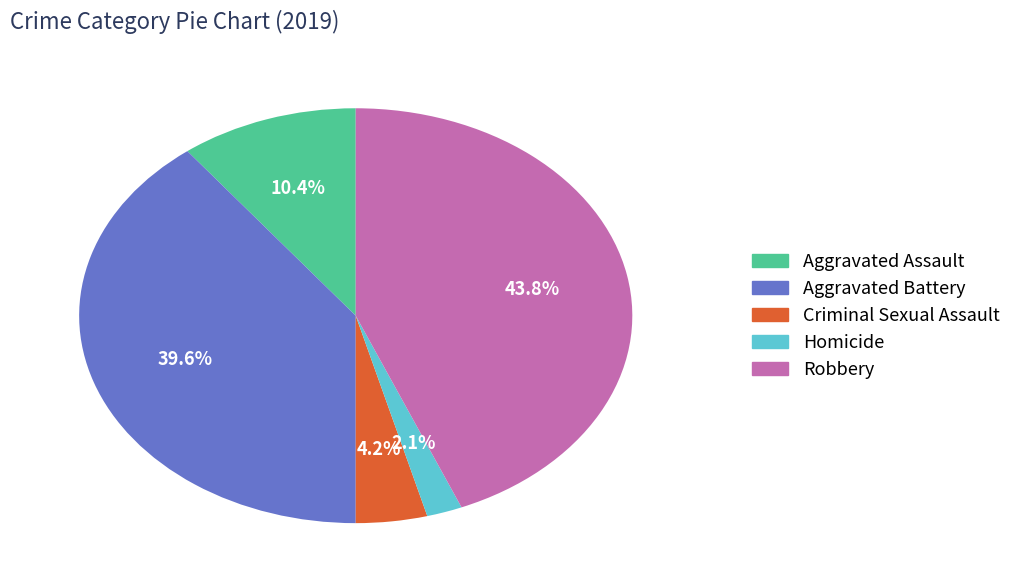

How many segments does this pie chart have?

5